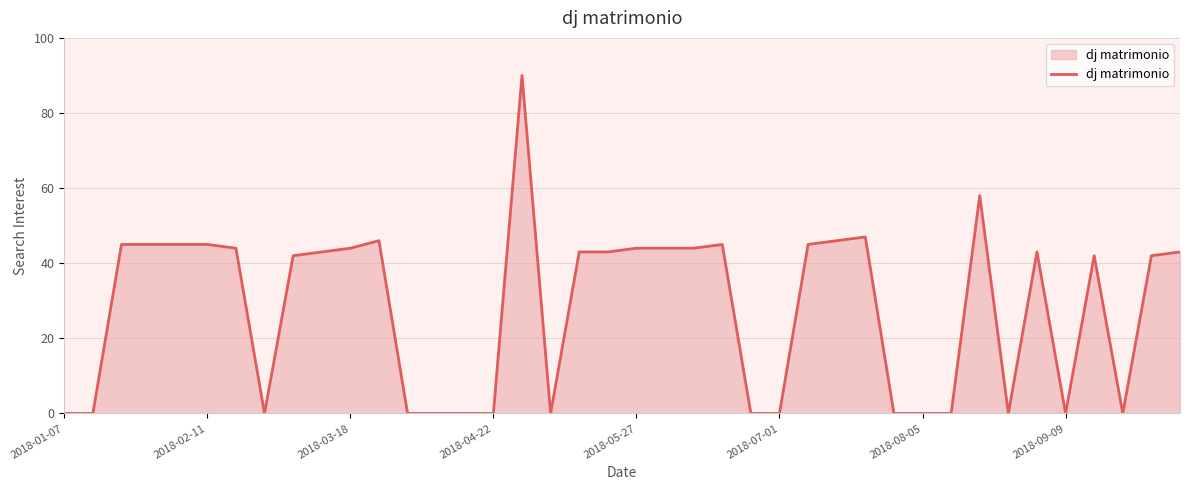

What is the maximum value shown in the chart?

90